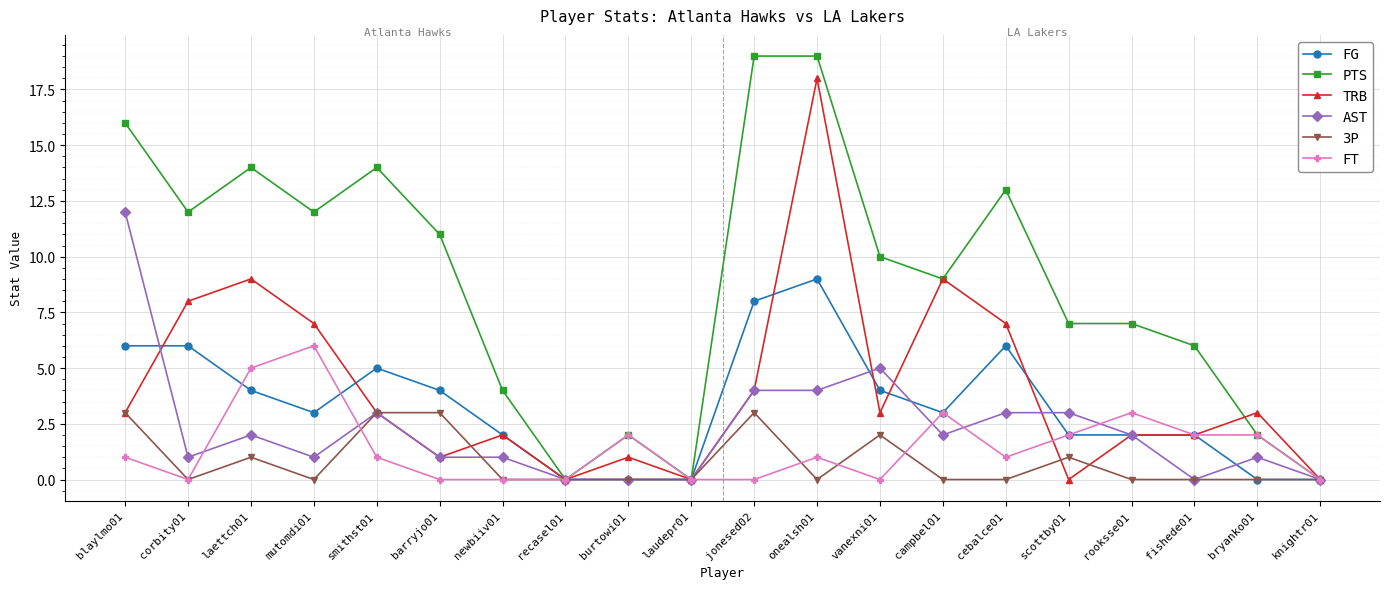

At which label does FT reach its peak?

mutomdi01